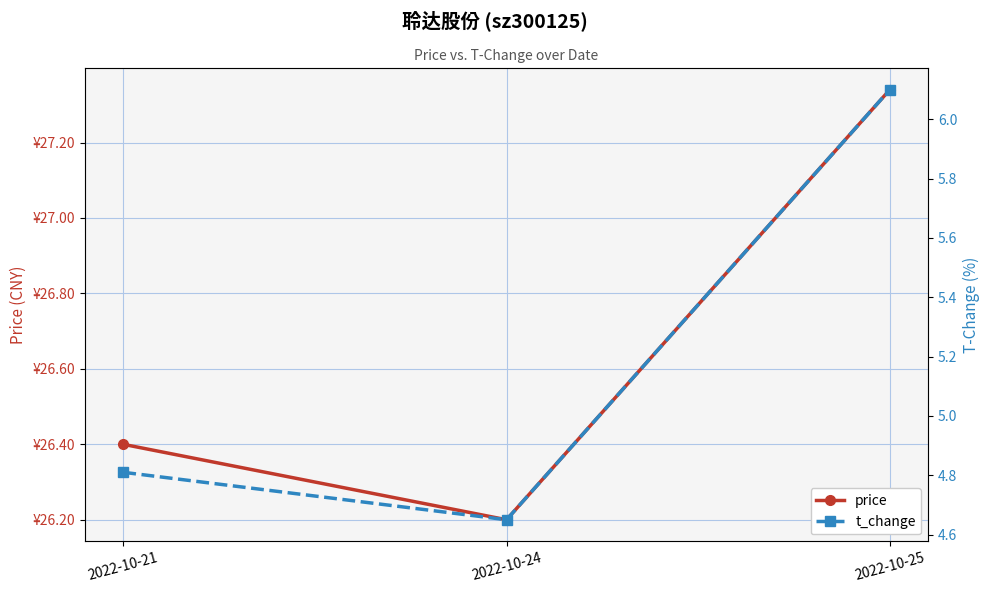

The t_change series shows 4.7 at 2022-10-24. True or false?

True